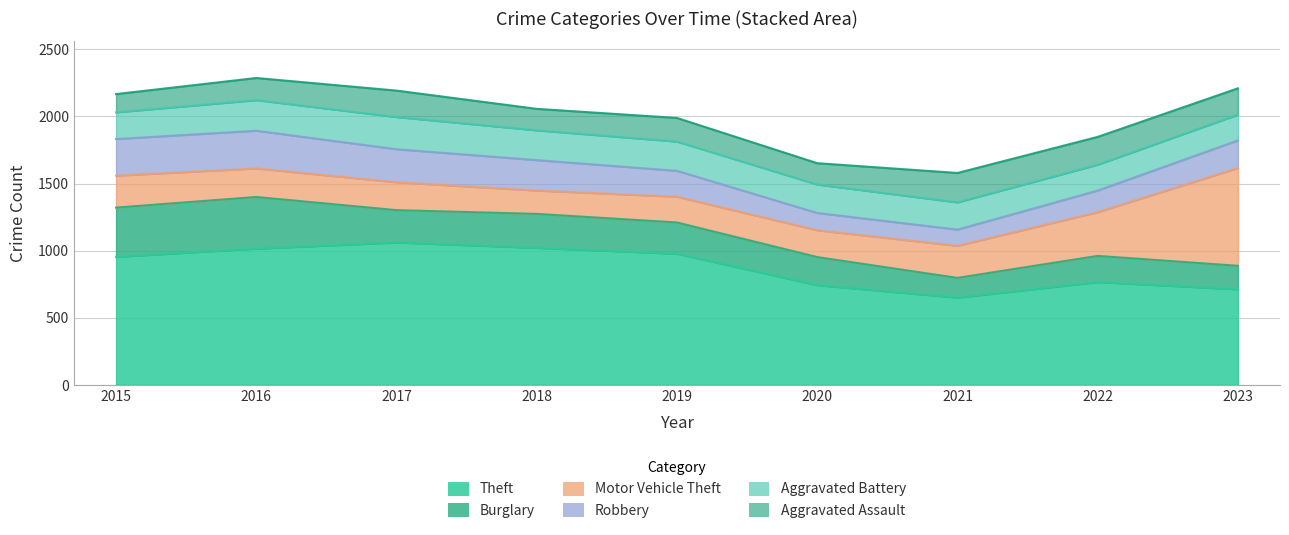

True or false: Motor Vehicle Theft has more than 1 interior local peaks.

False